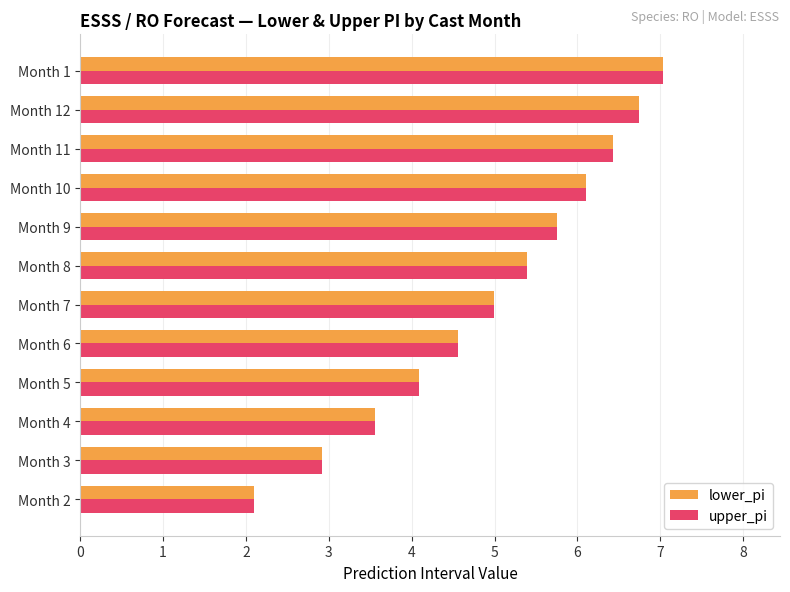

Where is upper_pi nearest to the value 4?

Month 5